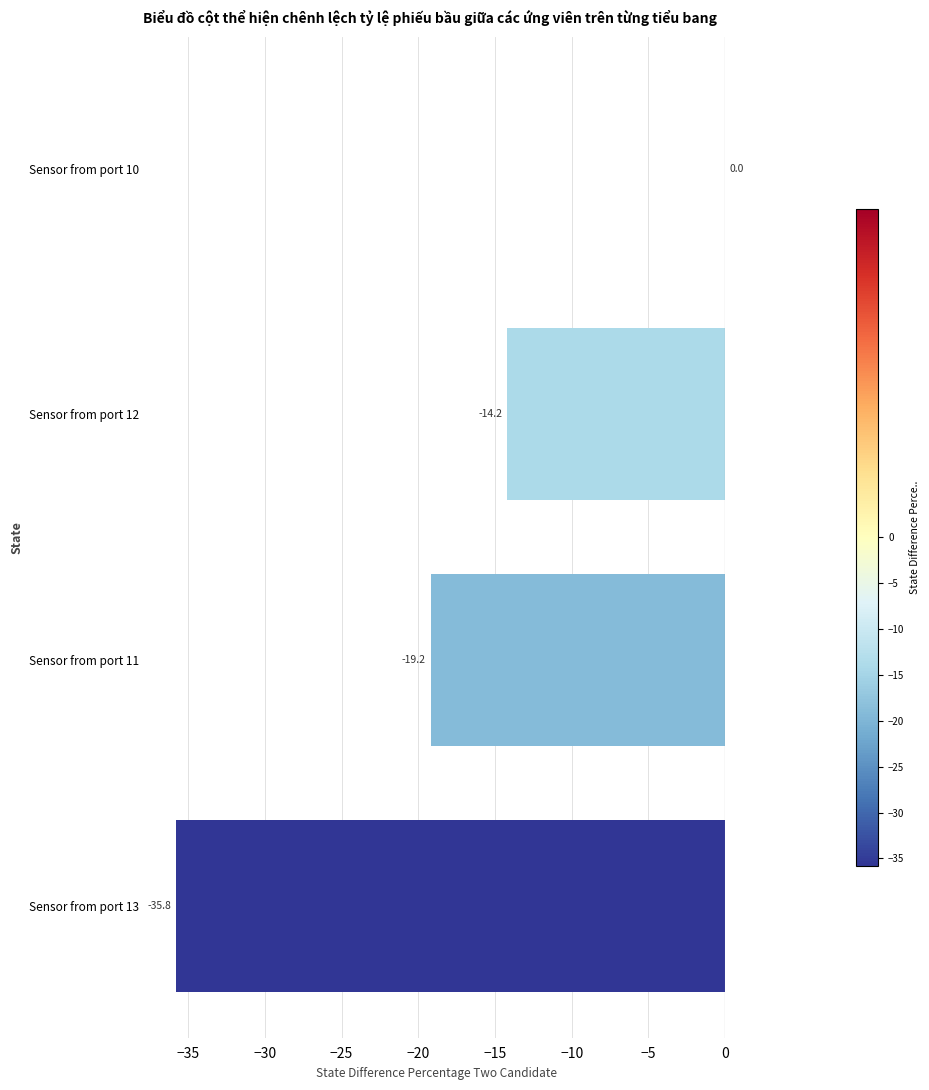

What value does the data have at Sensor from port 12?

-14.2